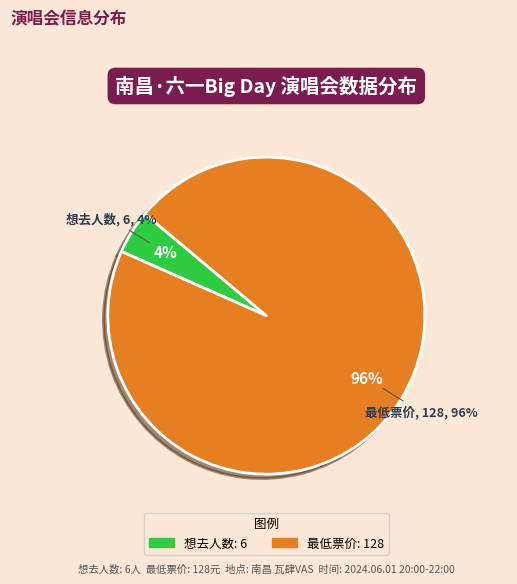

Which category has the smallest portion of the pie?

想去人数